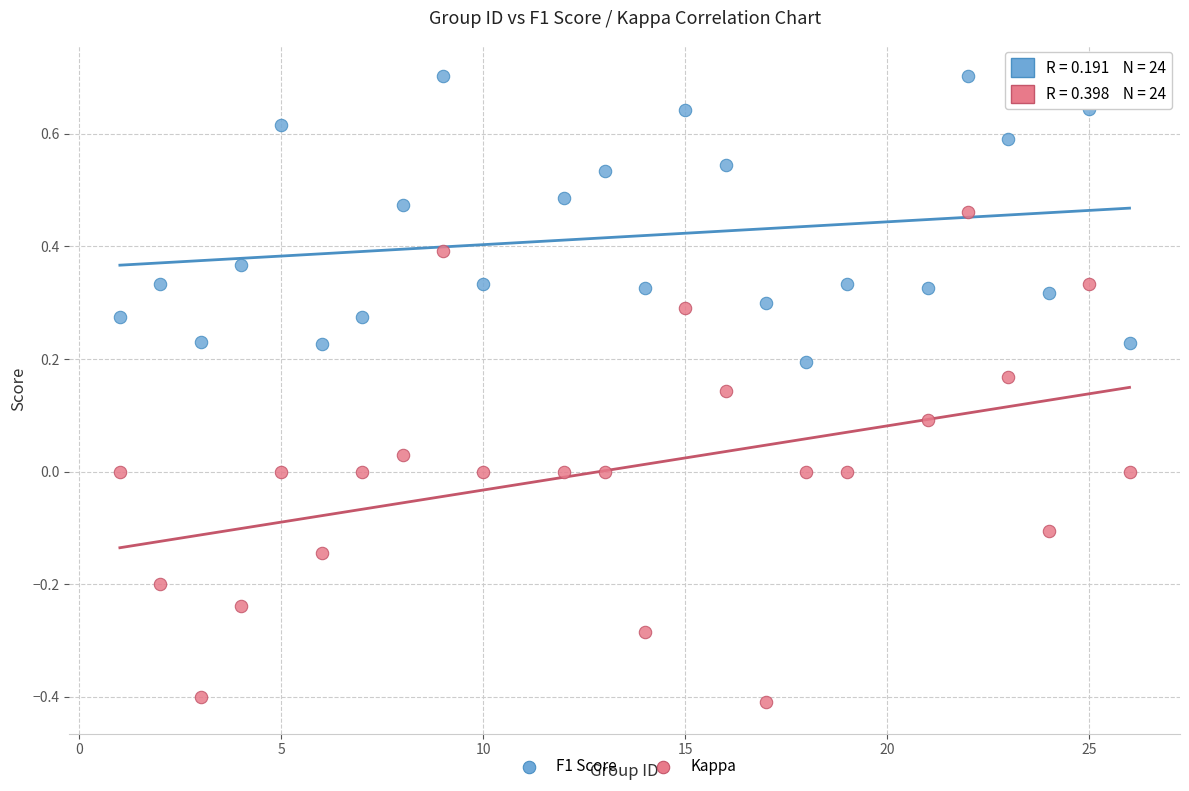

Which series reaches the maximum Y coordinate?

F1 Score